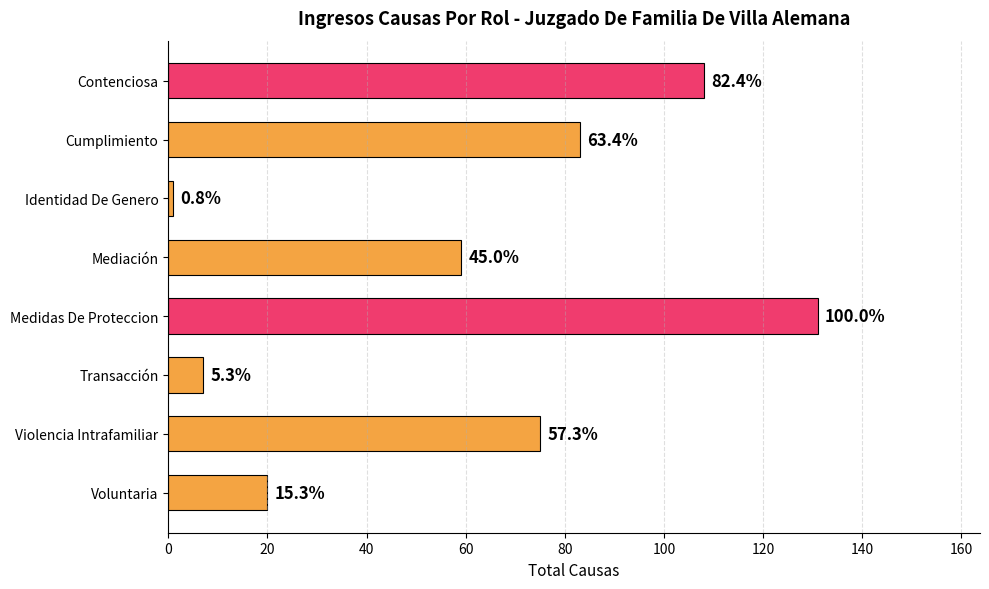

How many bars are there in total?

8